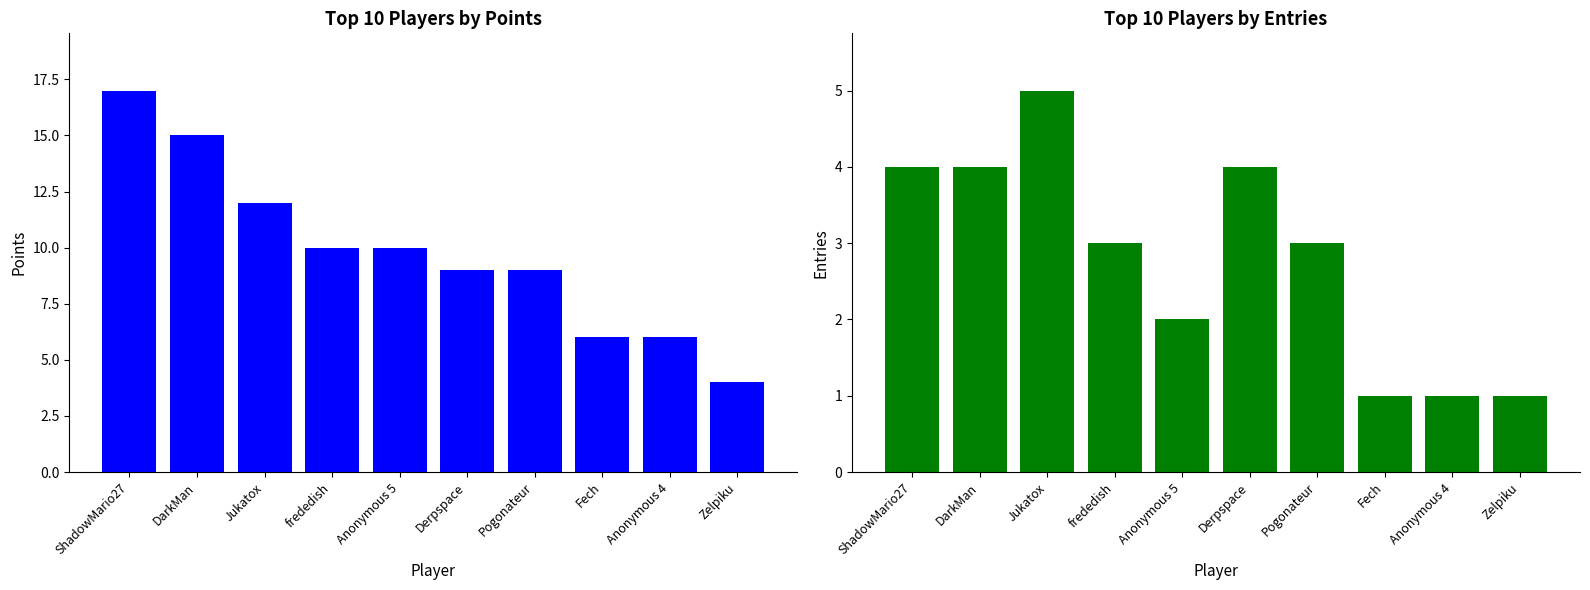

Between ShadowMario27 and Jukatox, which series saw the biggest shift?

Points